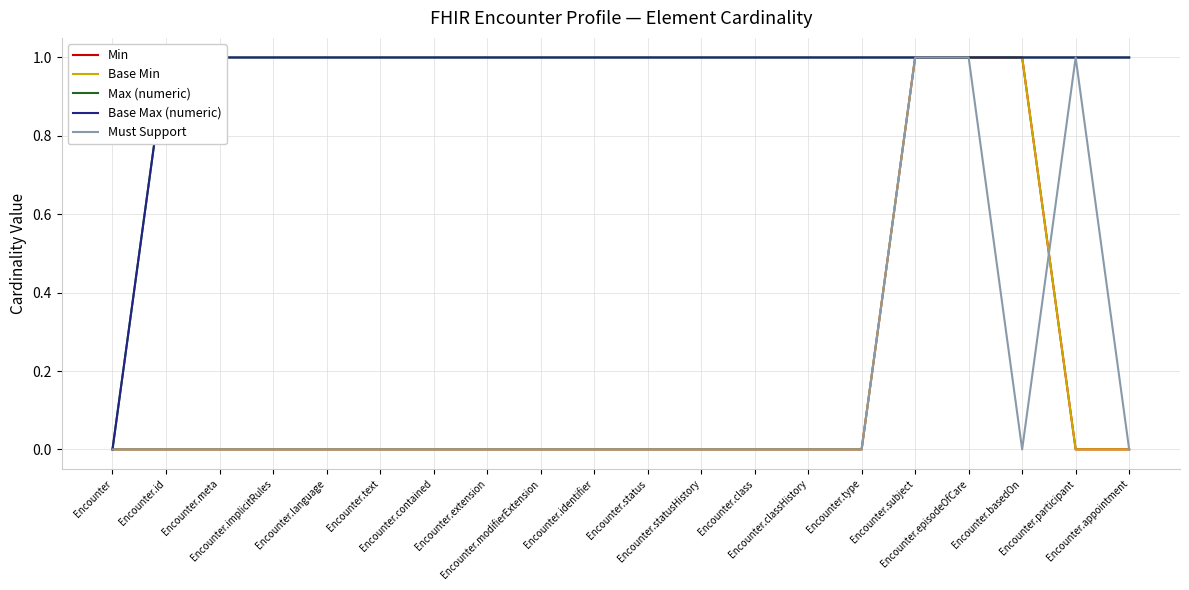

Reading left to right, extract all data points from this chart.

Min: 0	0	0	0	0	0	0	0	0	0	0	0	0	0	0	1	1	1	0	0
Base Min: 0	0	0	0	0	0	0	0	0	0	0	0	0	0	0	1	1	1	0	0
Max (numeric): 0	1	1	1	1	1	1	1	1	1	1	1	1	1	1	1	1	1	1	1
Base Max (numeric): 0	1	1	1	1	1	1	1	1	1	1	1	1	1	1	1	1	1	1	1
Must Support: 0	0	0	0	0	0	0	0	0	0	0	0	0	0	0	1	1	0	1	0